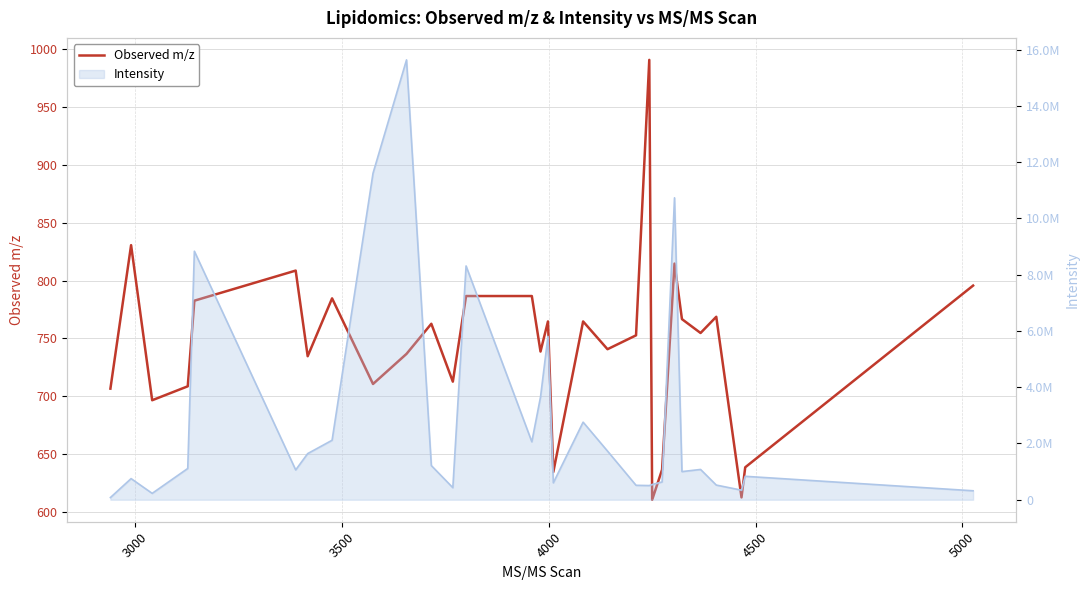

Reading left to right, list all the values displayed in this chart.

706.6	830.6	696.5	708.6	782.6	808.6	734.6	784.6	710.6	736.6	762.6	712.6	786.6	786.6	738.6	764.6	634.5	764.6	740.6	752.6	990.7	610.5	636.6	814.6	766.7	754.7	768.7	612.6	638.6	795.6